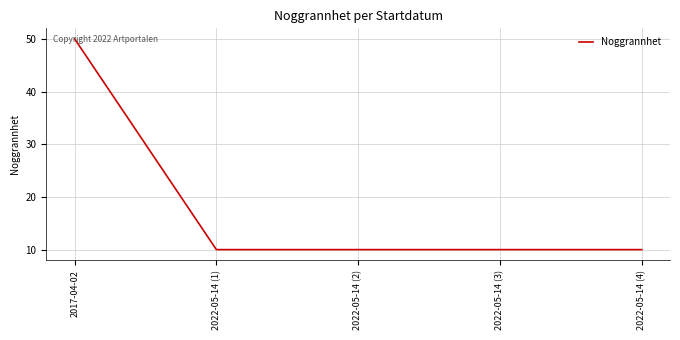

Which has a higher value, 2017-04-02 or 2022-05-14 (3)?

2017-04-02